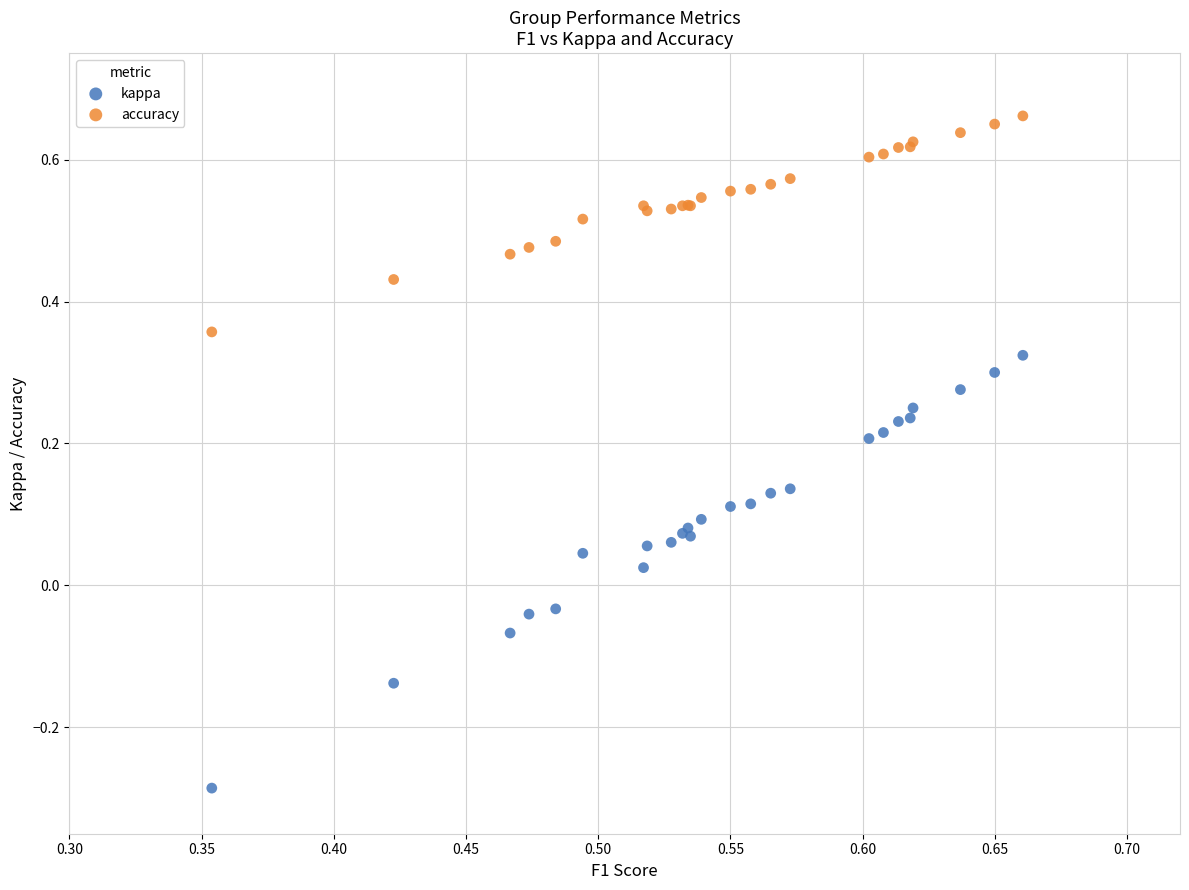

Which series contains the highest Y value?

accuracy